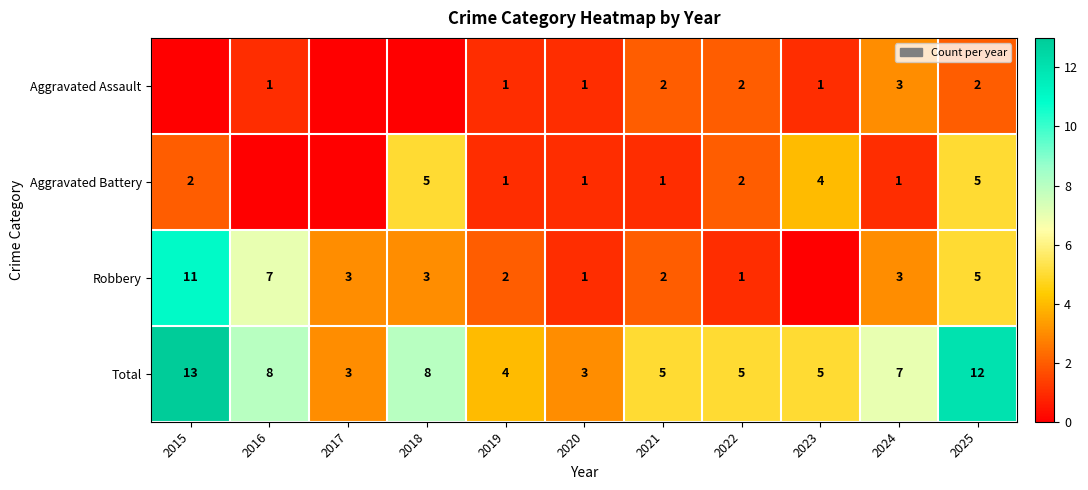

What is the minimum value for Total?

3